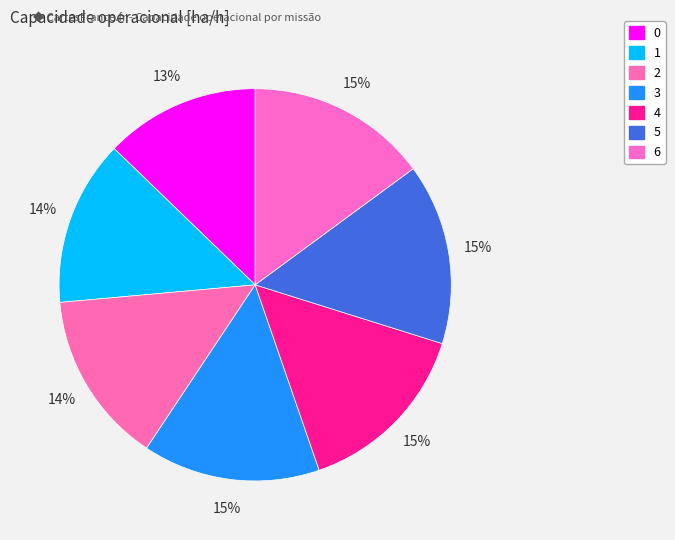

Is 6 the majority of the pie?

No